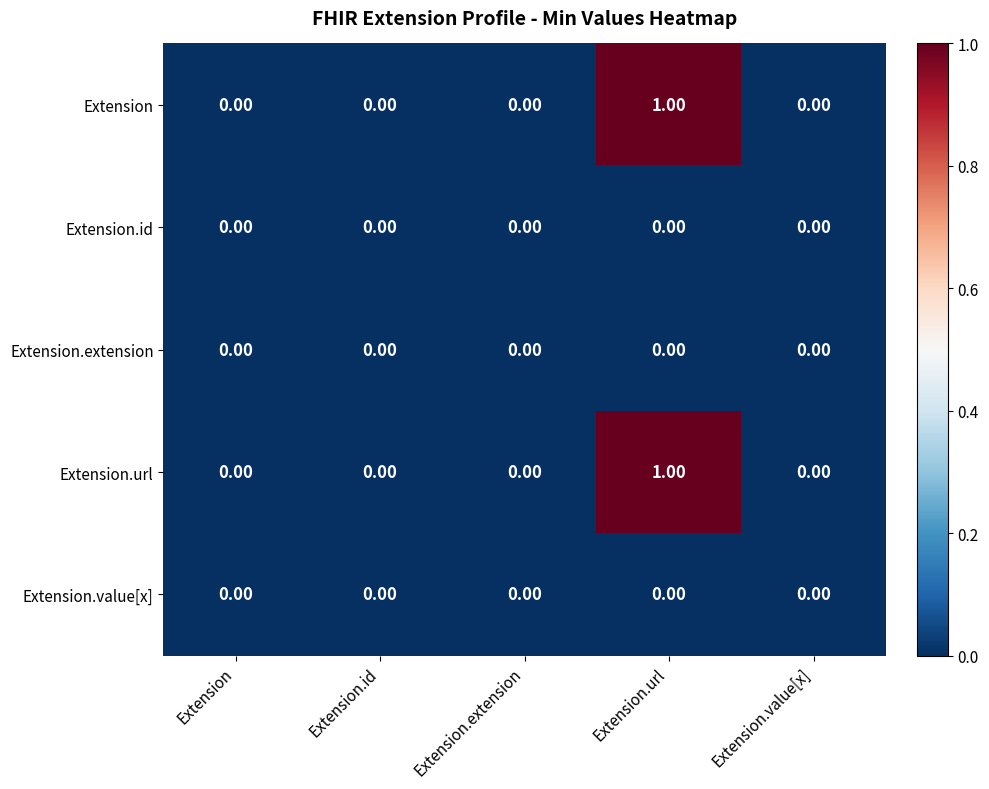

At which category is the sum across all series the highest?

Extension.url